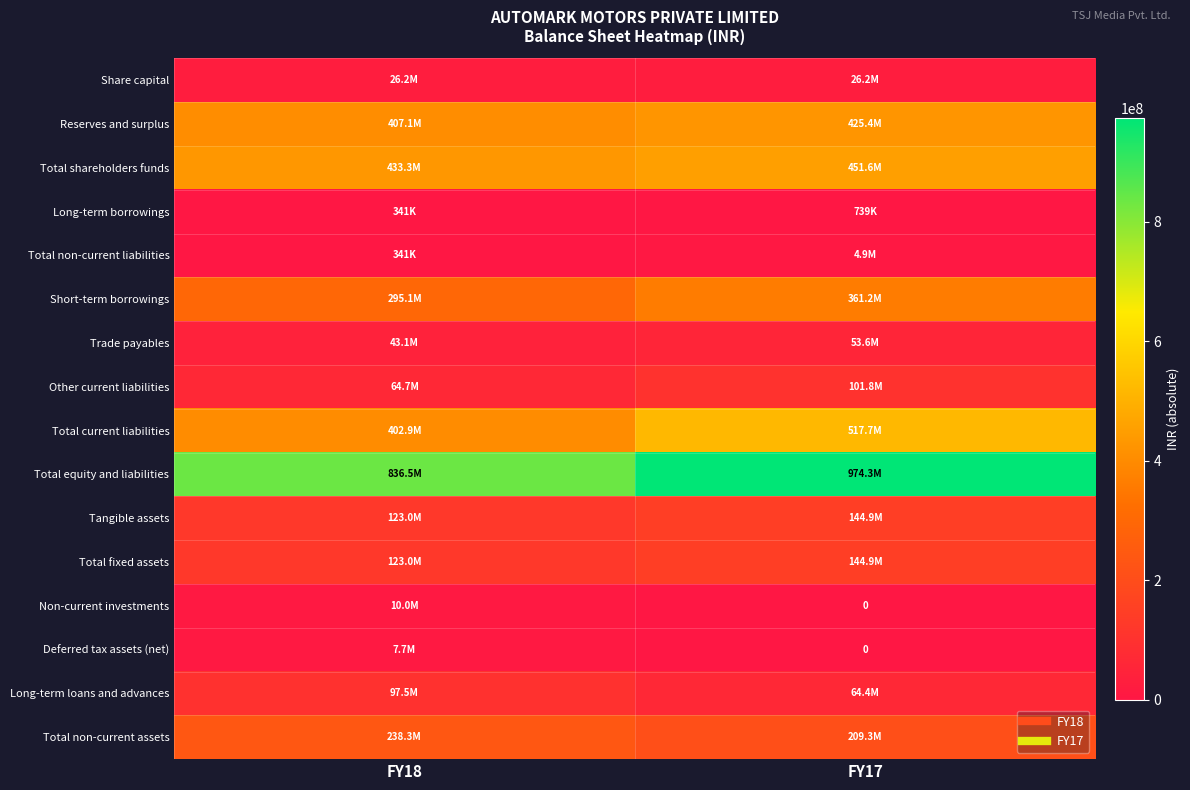

What is the maximum value shown in the chart?

974277000